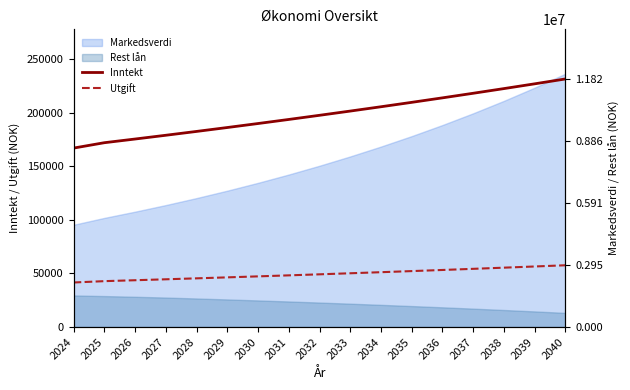

What is the spread (max minus min) of values at 2027?

134348.3